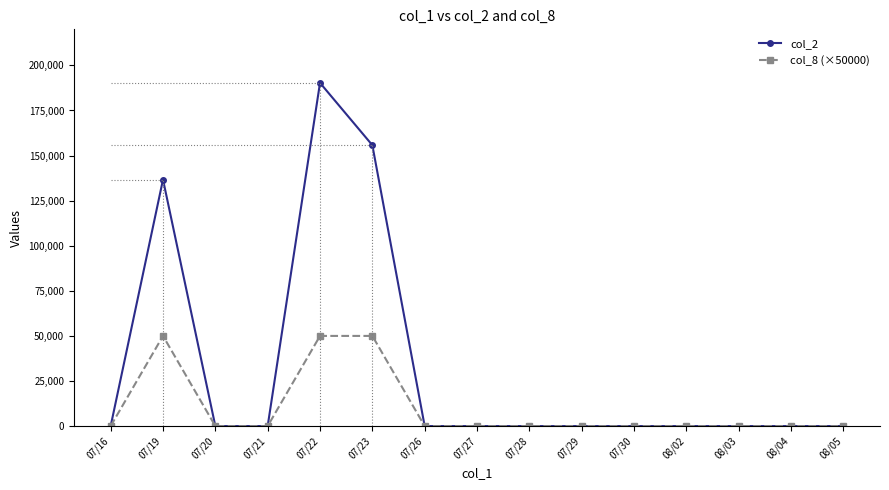

Which series has the widest spread of values?

col_2